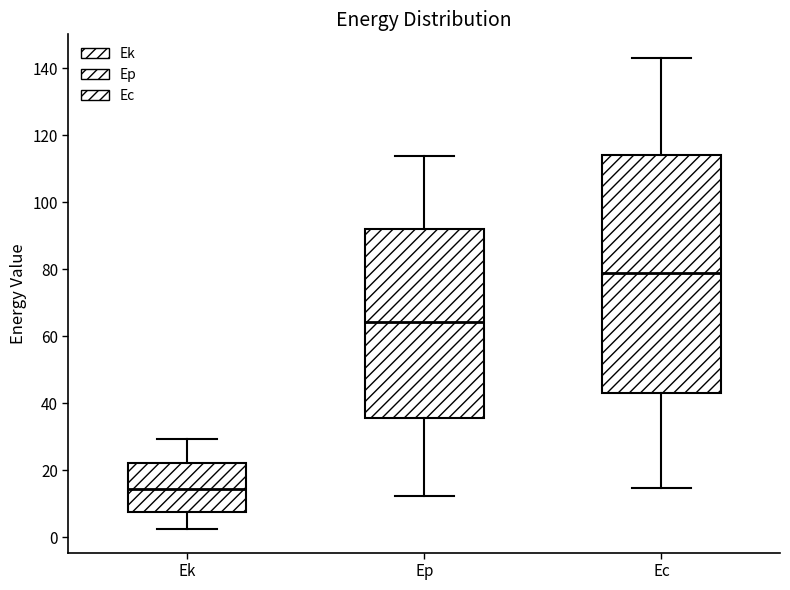

Reading left to right, read every box against the y-axis: the position of its median line, the range the box covers, and the ends of its whiskers. The values are not printed on the chart, so give them approximately, as read against the axis.

Ek: median 14, box 8 to 22, whiskers 2 to 30
Ep: median 64, box 36 to 92, whiskers 12 to 114
Ec: median 78, box 44 to 114, whiskers 14 to 144